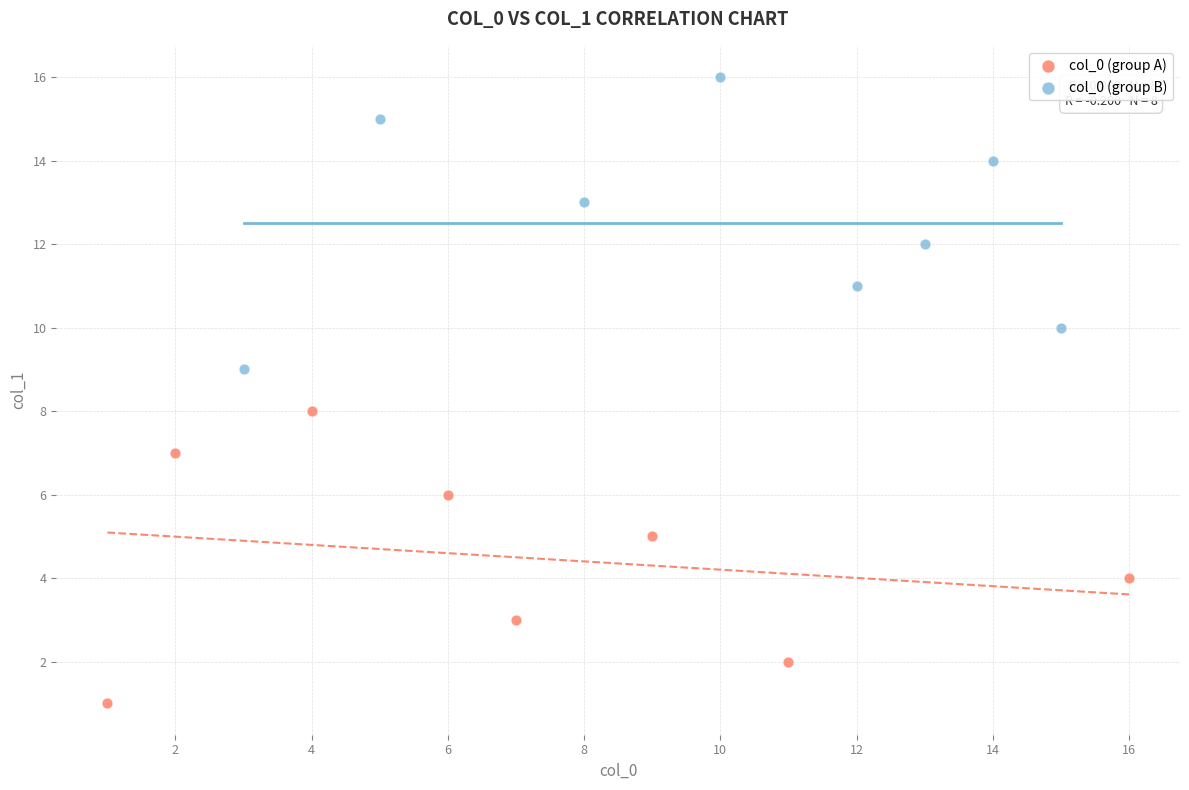

Which series reaches the minimum Y coordinate?

col_0 (group A)